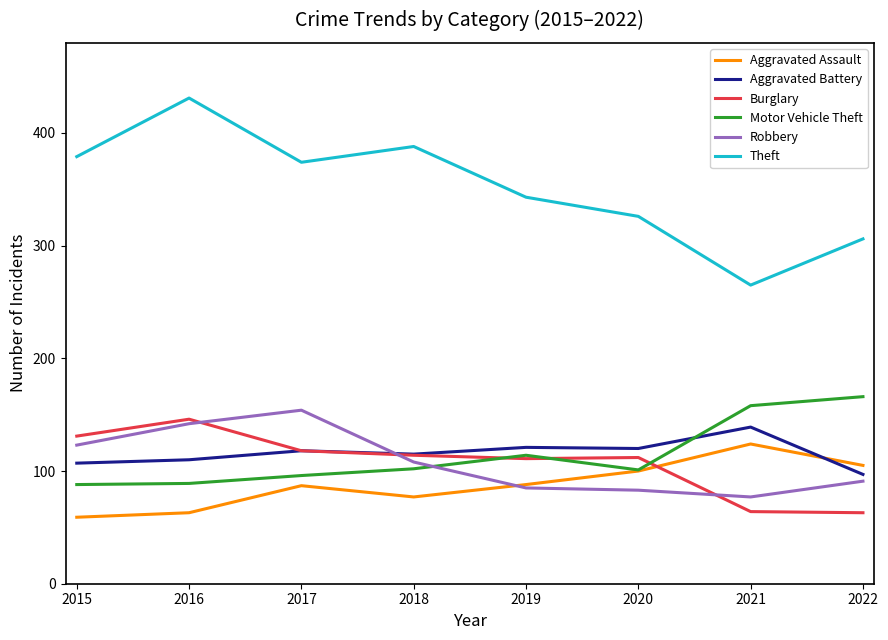

True or false: Burglary has a value of 174 at 2015.

False